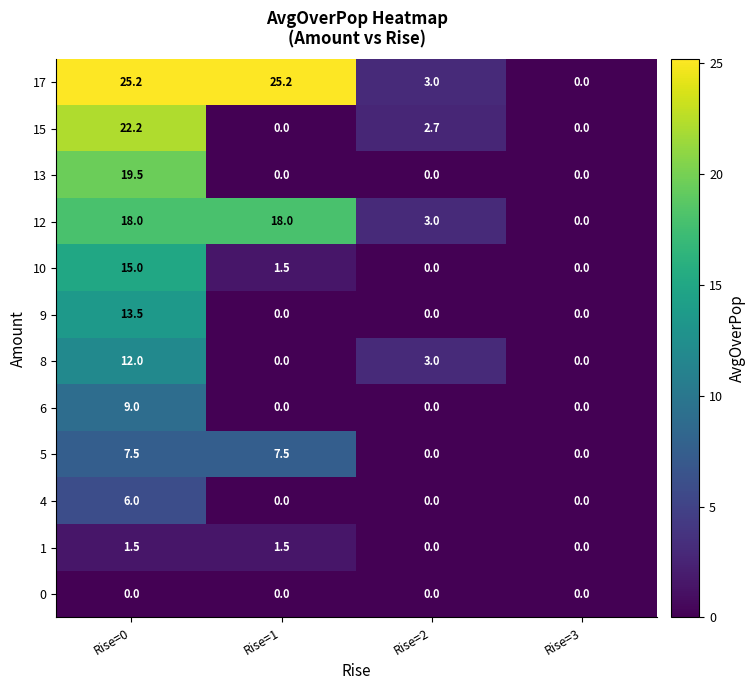

How many distinct data groups are displayed?

12